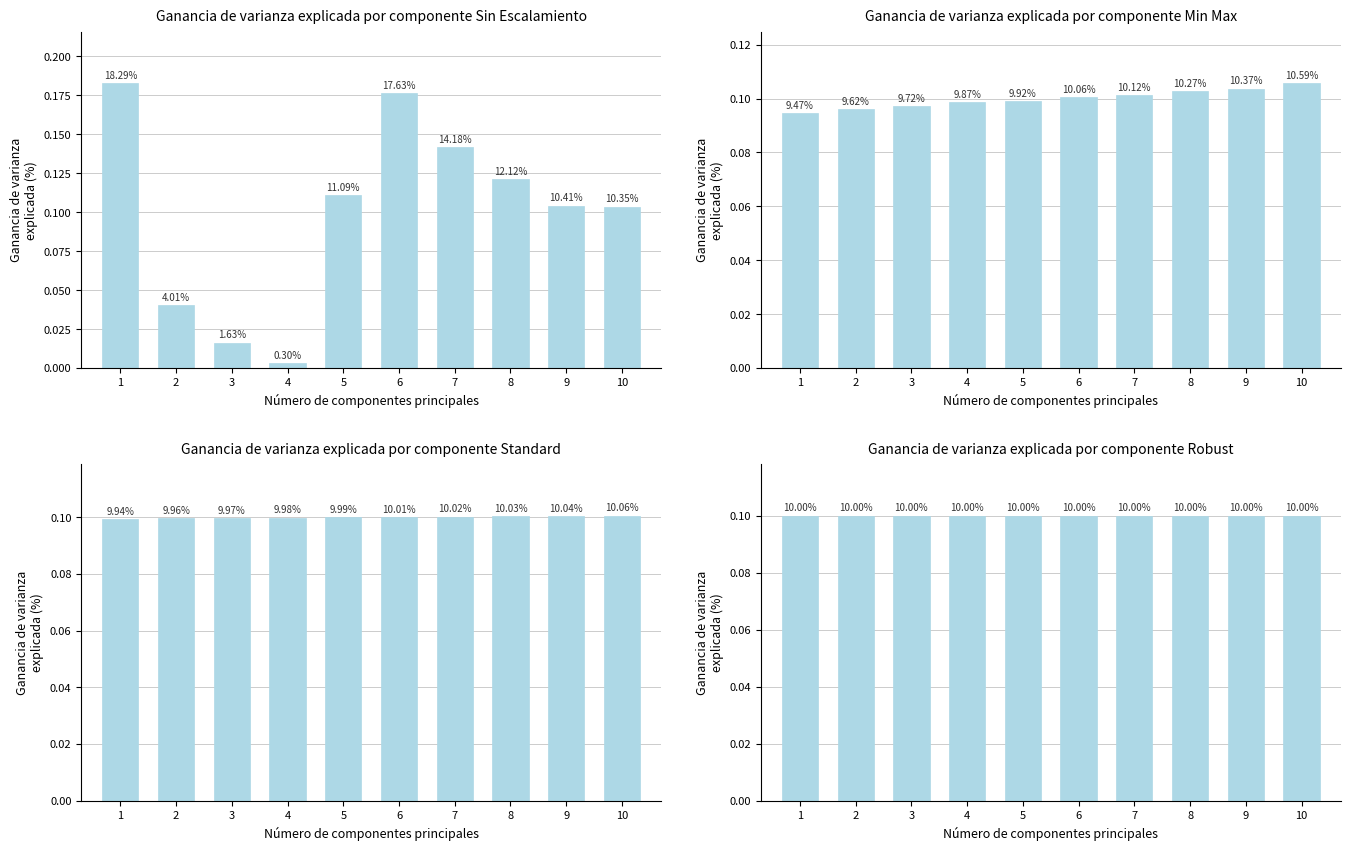

Rank the series at 2 from highest to lowest value.

col_20 (Robust), col_7 (Standard), col_6 (Min Max), col_3 (Sin Escalamiento)